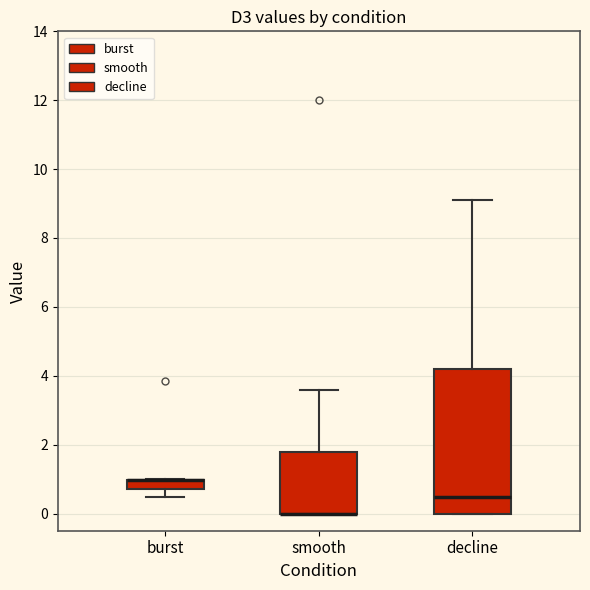

Where does the lower whisker of the box for burst end on the y-axis? The values are not printed on the chart, so give them approximately, as read against the axis.

0.4